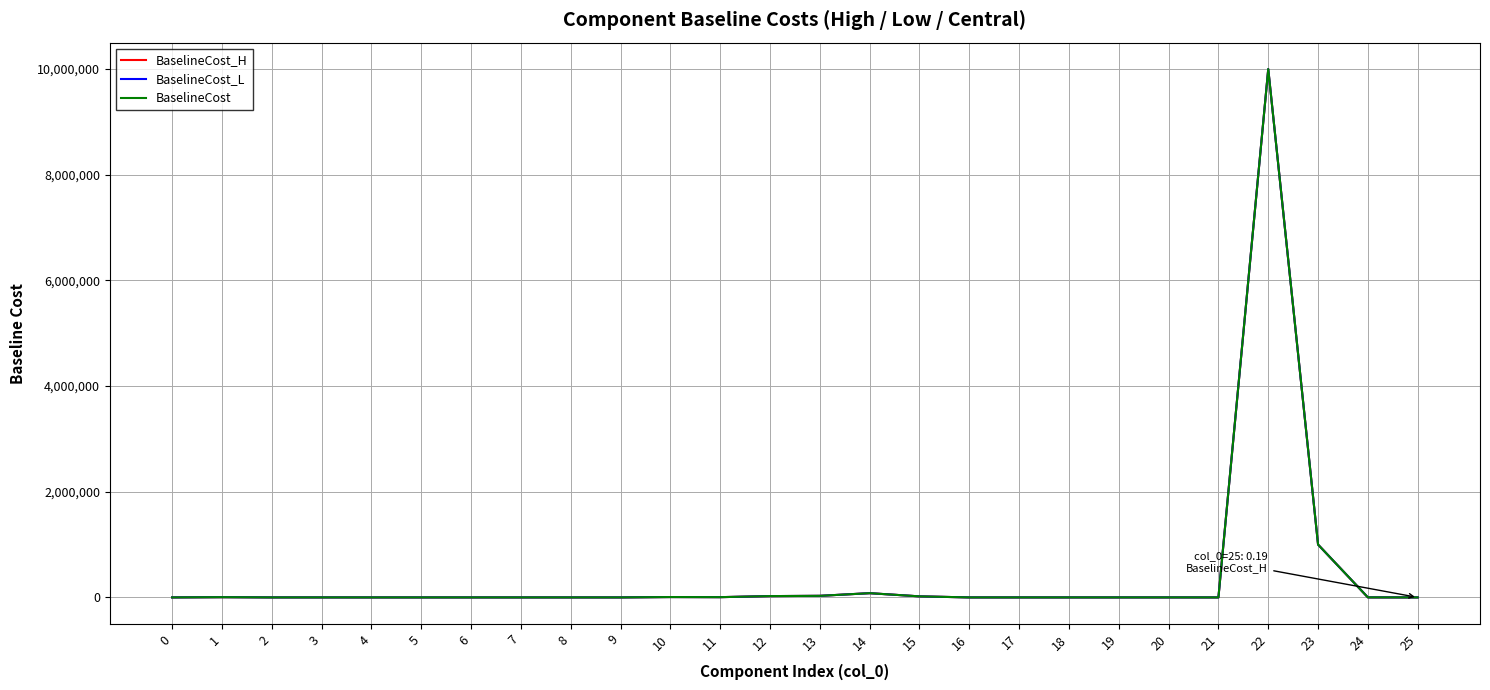

What is the maximum value shown in the chart?

10000000.0